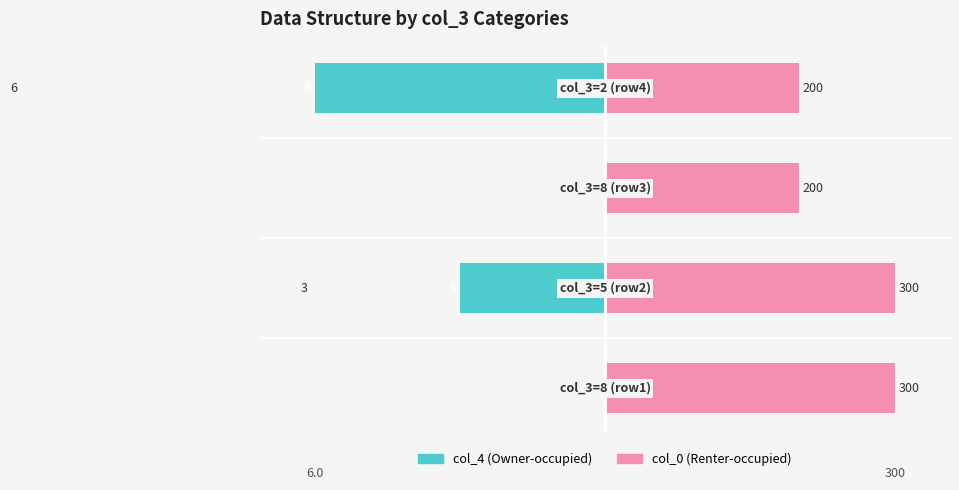

Are the bars horizontal?

Yes